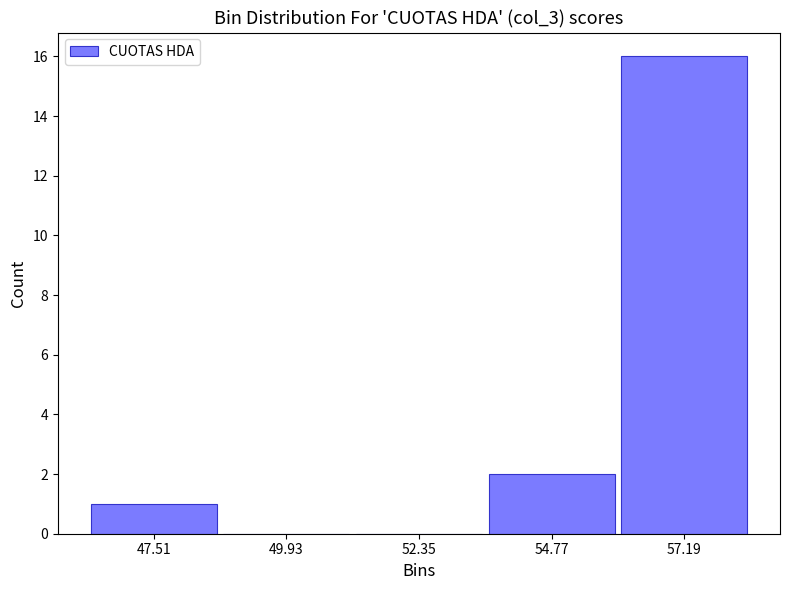

Reading left to right, list every bar in this chart as the range it spans on the x-axis followed by its height. Neither the bar edges nor the heights are printed on the chart, so give them approximately, as read against the axes.

46.5 to 48.5: 1
48.5 to 51.0: 0
51.0 to 53.5: 0
53.5 to 56.0: 2
56.0 to 58.5: 16